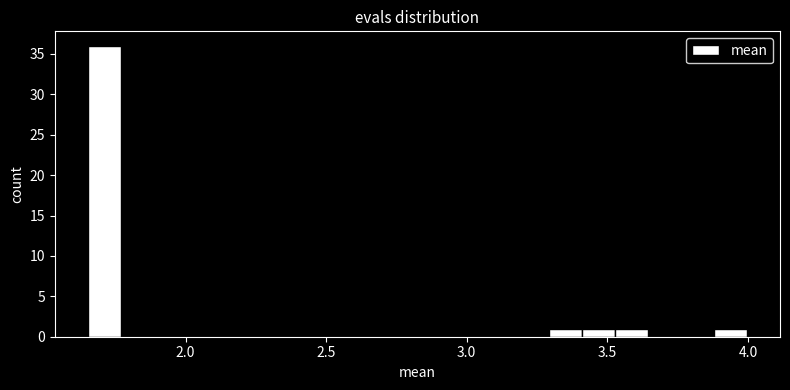

Around what value on the x-axis is the tallest bar? Give the approximate position of its centre, as read against the axis.

1.70